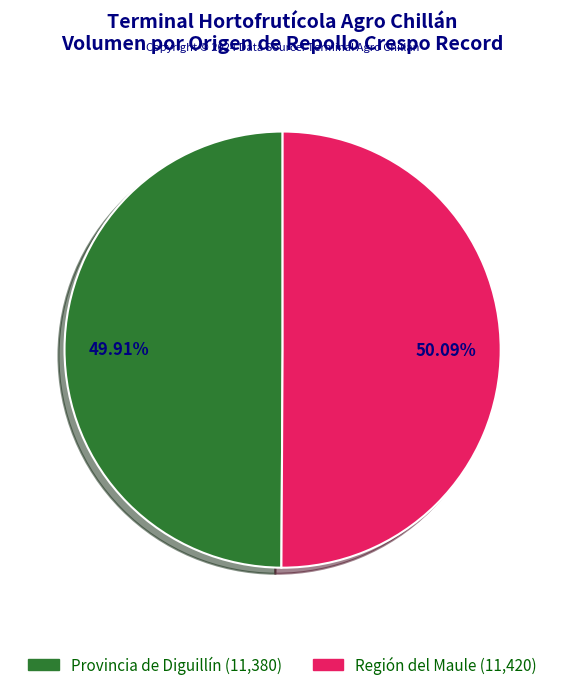

Does any single category account for the majority?

Yes